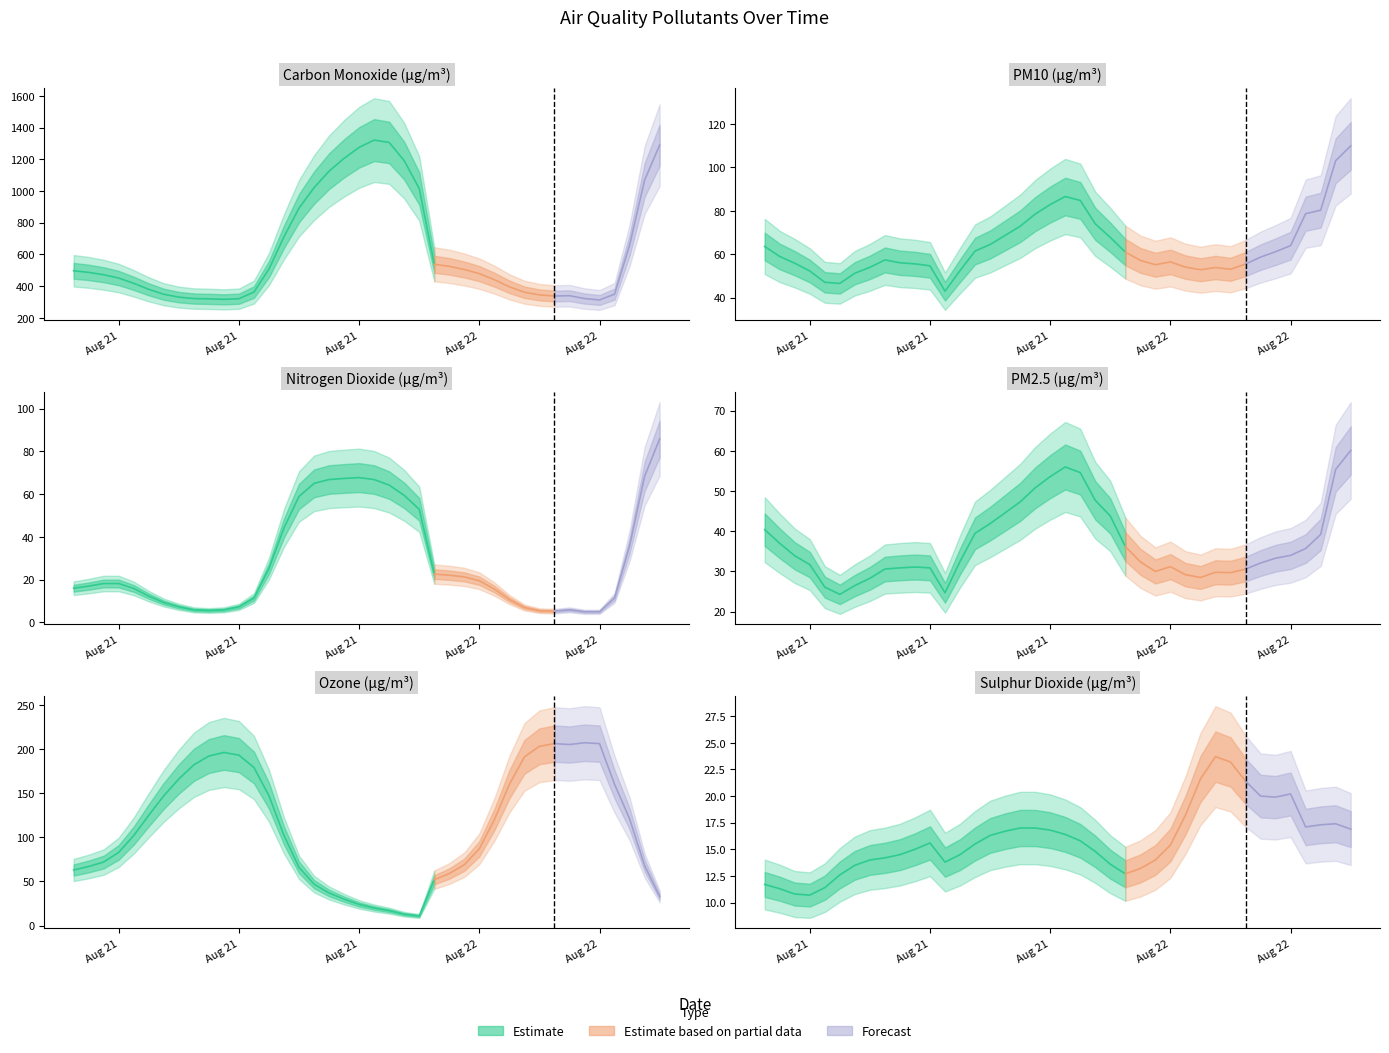

In sulphur_dioxide, how many points are higher than both neighbors (excluding endpoints)?

4